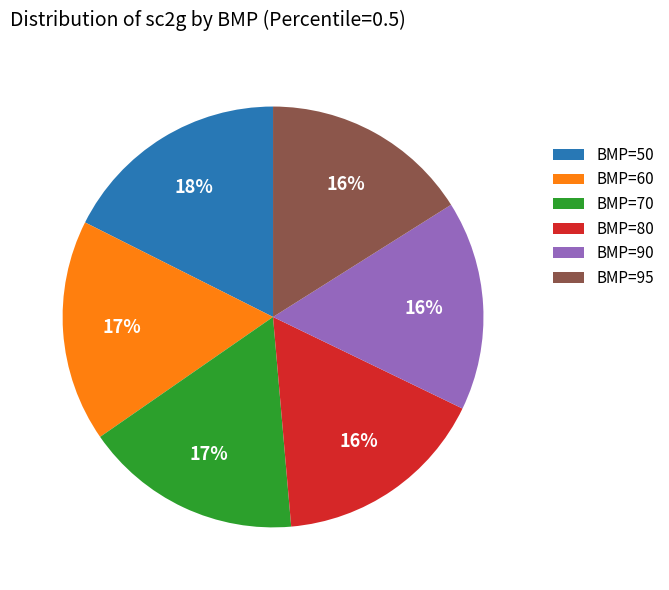

To the nearest percent, what percentage of the pie is BMP=50?

18%